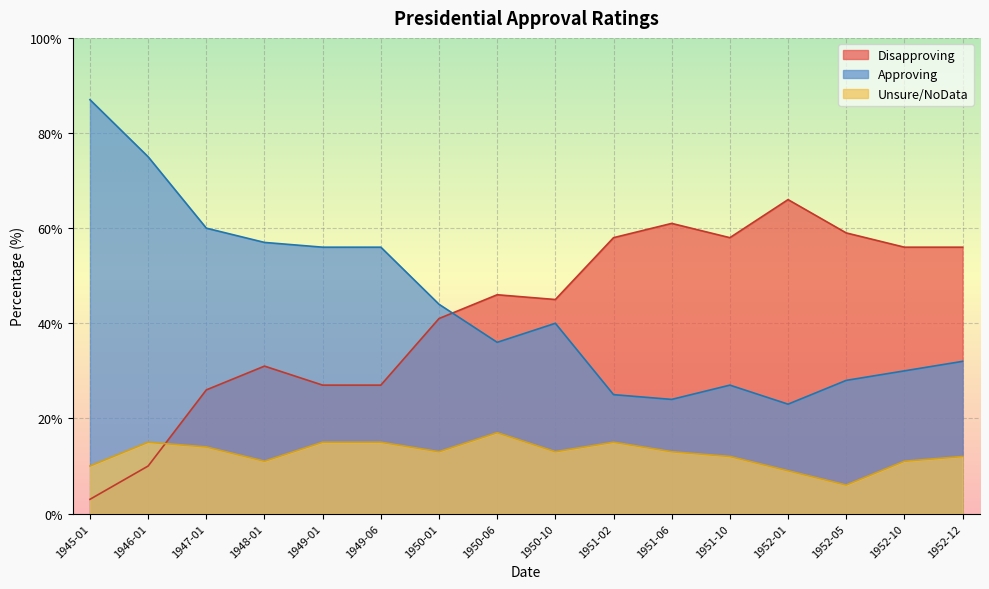

Reading right to left, what are all the values shown in this chart?

Approving: 1952-12=32	1952-10=30	1952-05=28	1952-01=23	1951-10=27	1951-06=24	1951-02=25	1950-10=40	1950-06=36	1950-01=44	1949-06=56	1949-01=56	1948-01=57	1947-01=60	1946-01=75	1945-01=87
Disapproving: 1952-12=56	1952-10=56	1952-05=59	1952-01=66	1951-10=58	1951-06=61	1951-02=58	1950-10=45	1950-06=46	1950-01=41	1949-06=27	1949-01=27	1948-01=31	1947-01=26	1946-01=10	1945-01=3
Unsure/NoData: 1952-12=12	1952-10=11	1952-05=6	1952-01=9	1951-10=12	1951-06=13	1951-02=15	1950-10=13	1950-06=17	1950-01=13	1949-06=15	1949-01=15	1948-01=11	1947-01=14	1946-01=15	1945-01=10